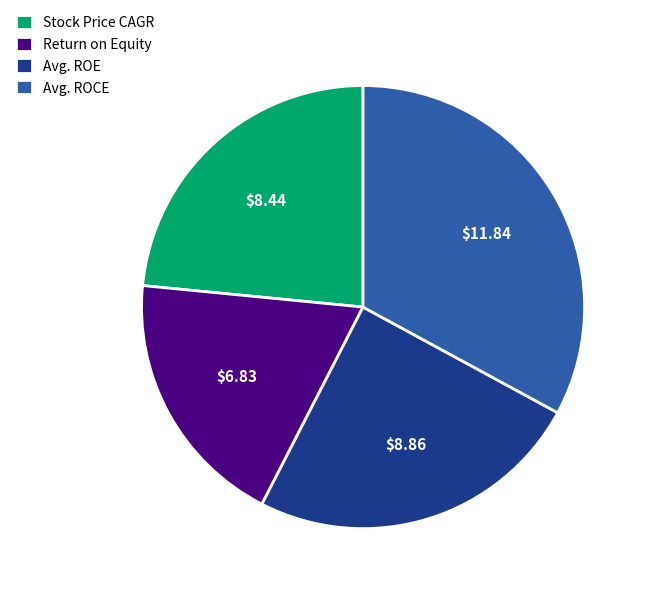

Which slice is the smallest?

Return on Equity